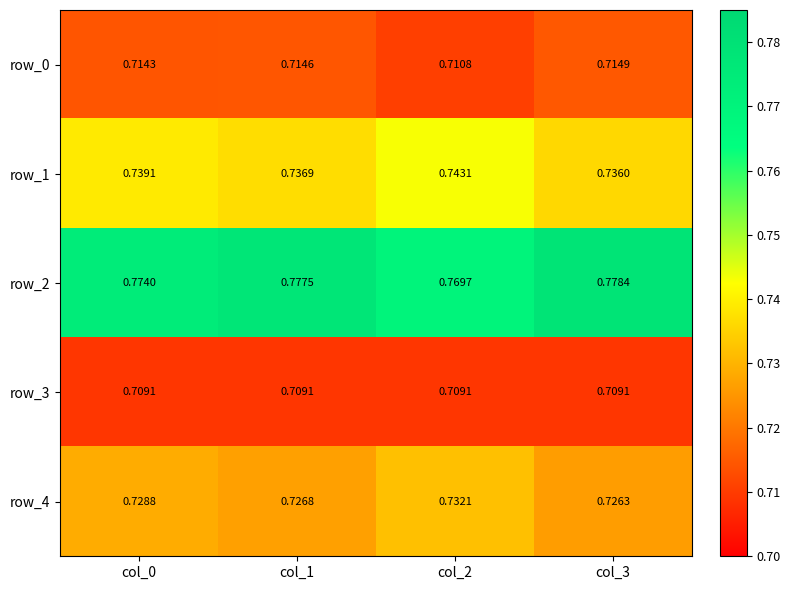

How many distinct data groups are displayed?

5